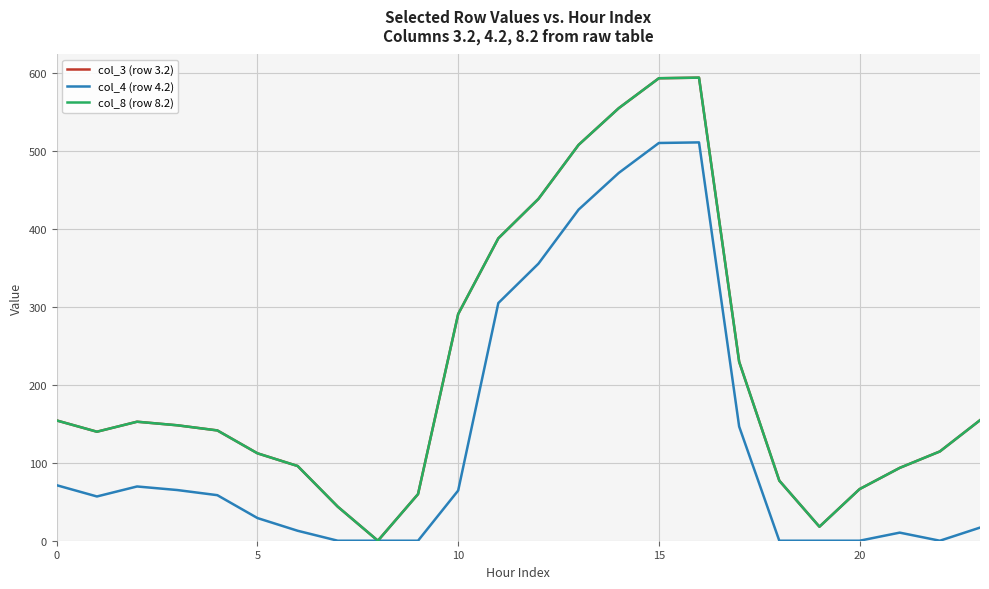

Does the chart have visible grid lines?

Yes